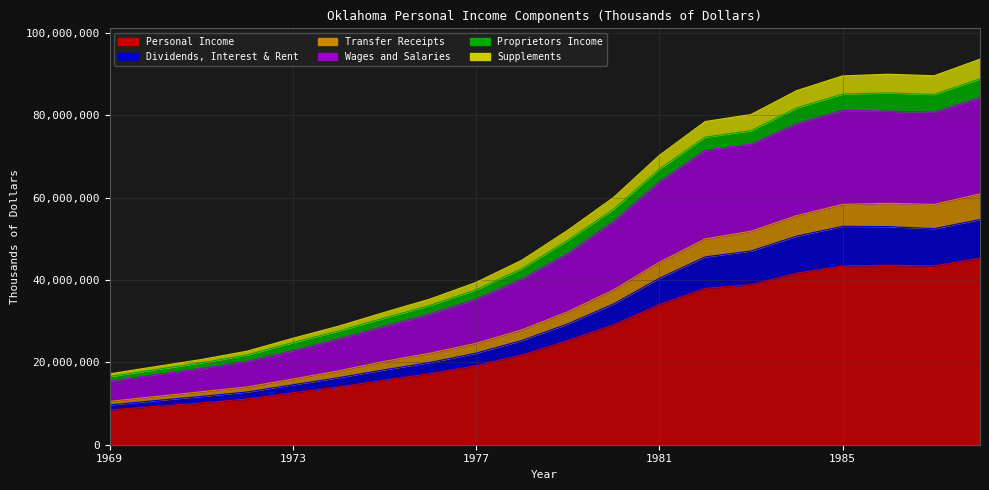

What is the difference between the Personal Income values at 1974 and 1977?

5162450